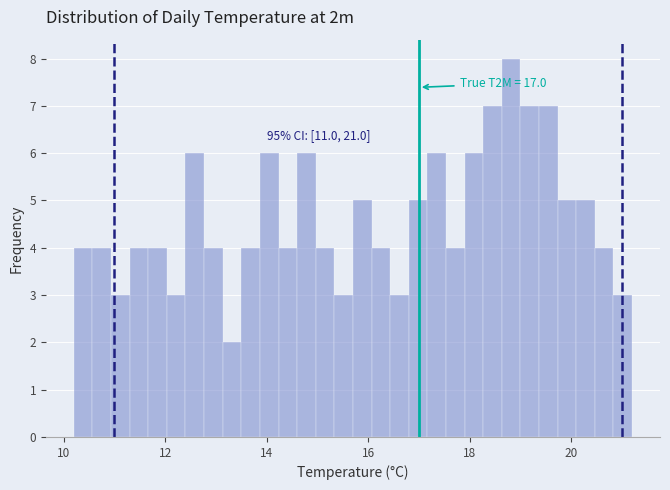

Around what value on the x-axis is the tallest bar? Give the approximate position of its centre, as read against the axis.

18.8